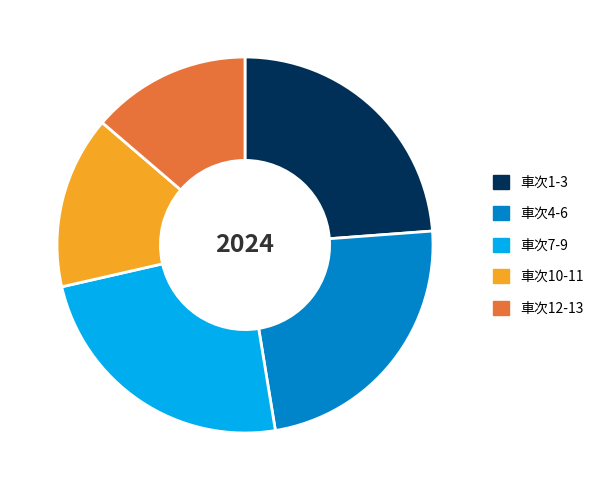

How many segments does this pie chart have?

5